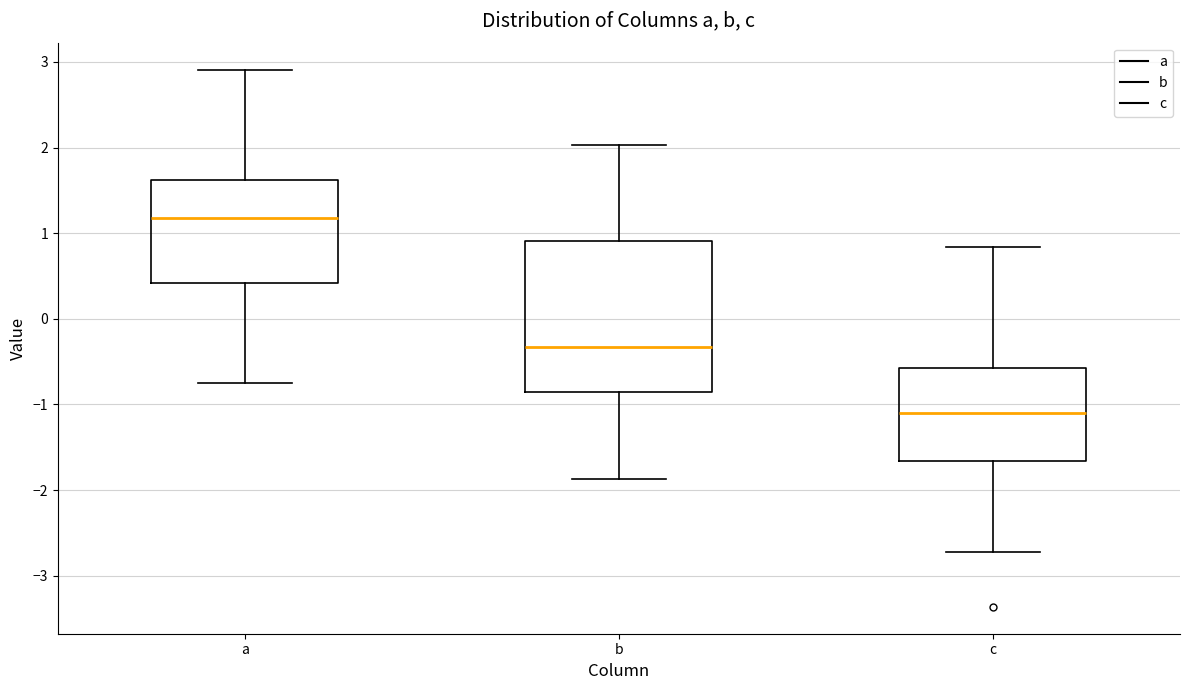

Where is the lower edge of the box for b on the y-axis? The values are not printed on the chart, so give them approximately, as read against the axis.

-0.9